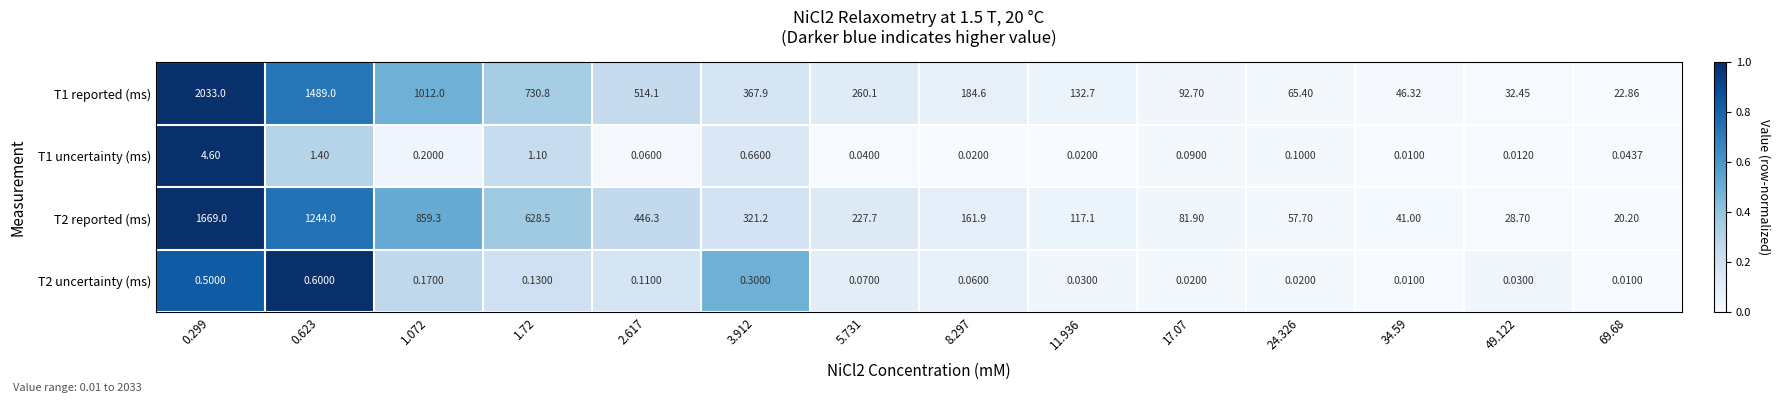

Is the value of T1 reported (ms) at 49.122 greater than the value of T1 uncertainty (ms) at 1.072?

Yes